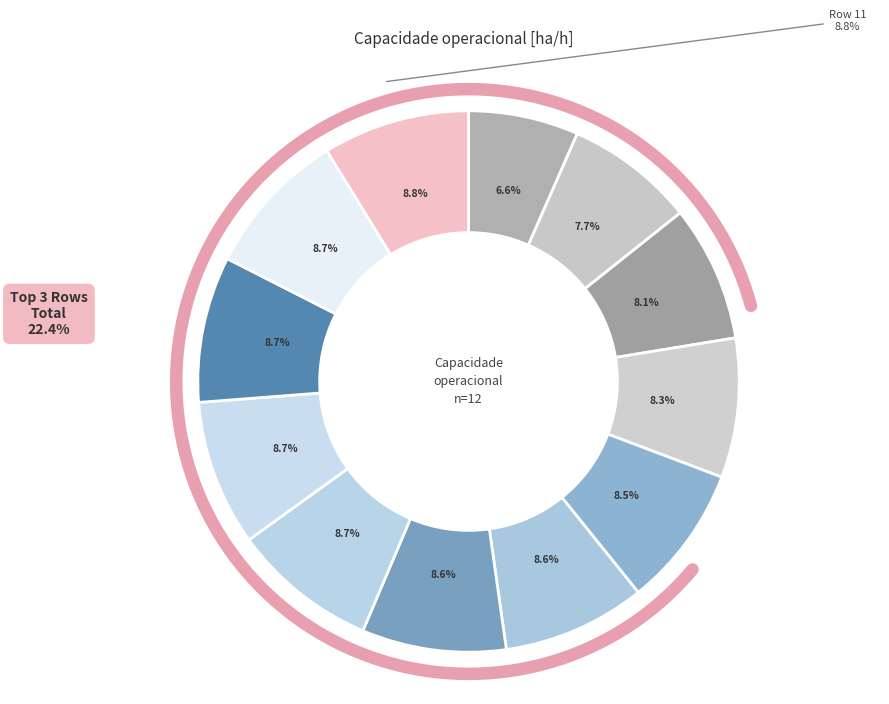

The Row 4 slice represents 8% of the pie. True or false?

True